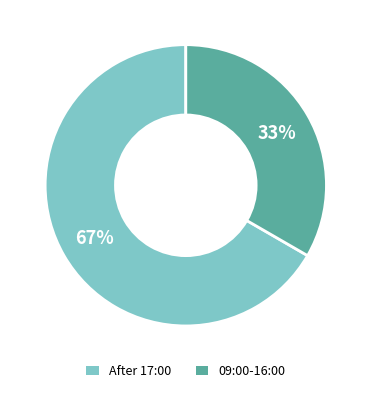

Does any single category account for the majority?

Yes